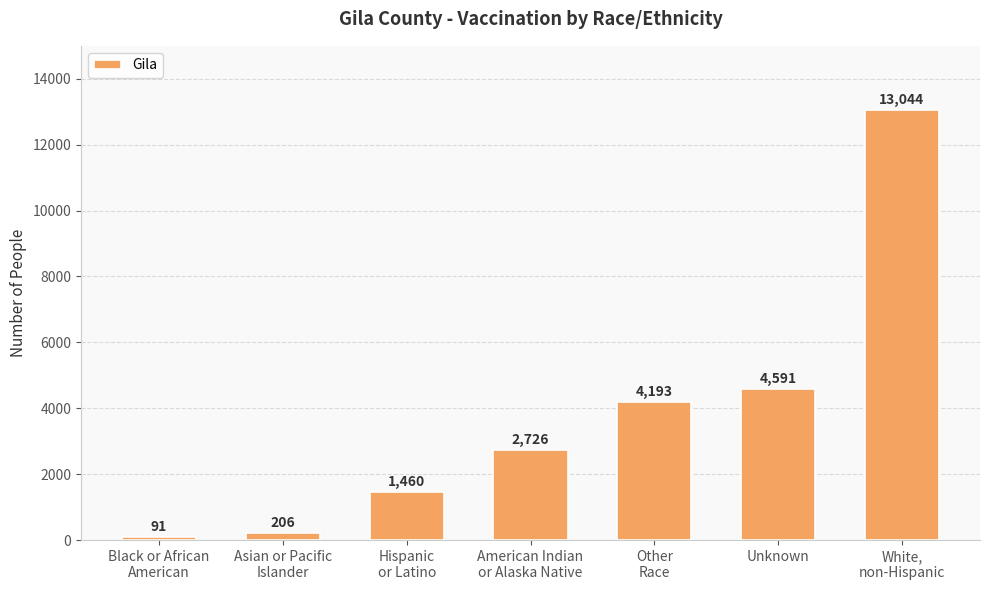

The chart shows a value of 4193 at Other
Race. True or false?

True